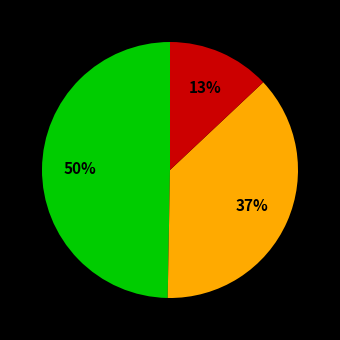

To the nearest percent, what is the difference between the largest and smallest slice percentages?

37%